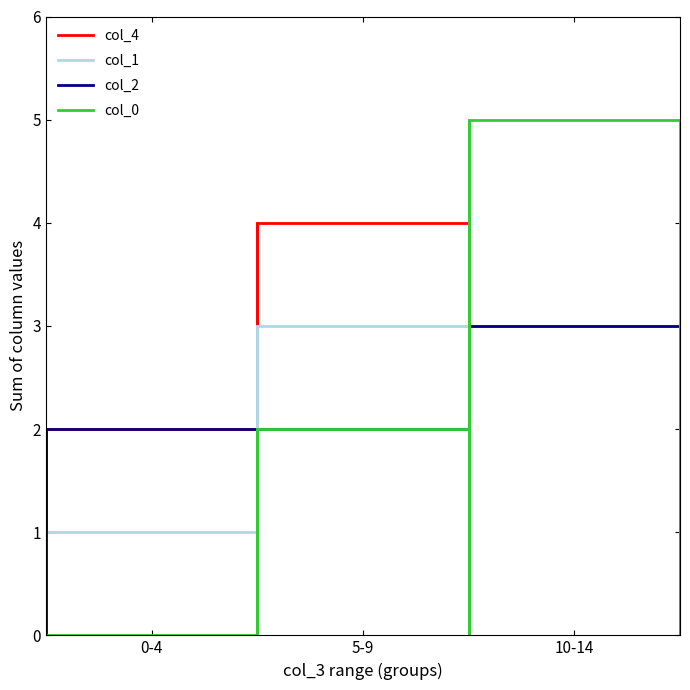

True or false: col_2 has more than 1 points higher than both neighbors.

False